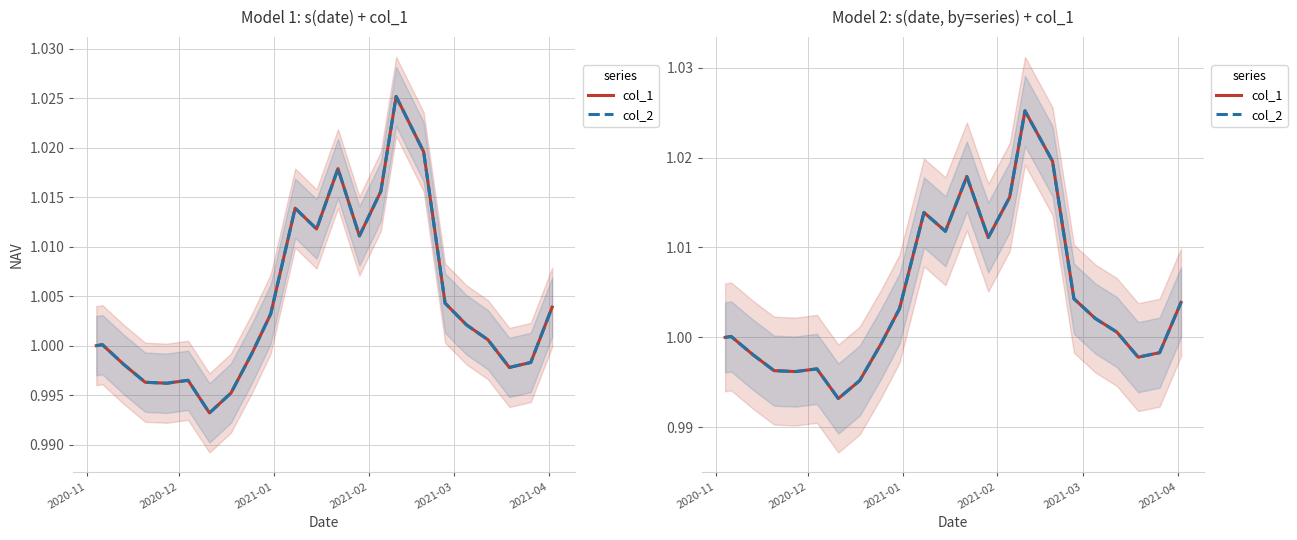

The col_2 series shows 0.2 at 14. True or false?

False